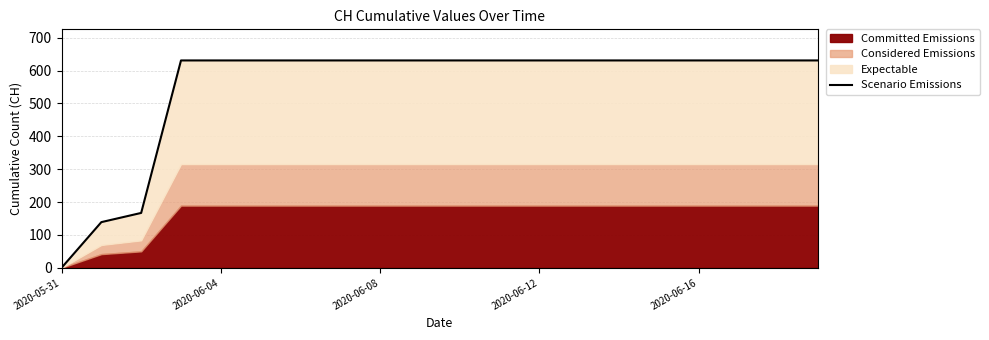

What is the sum of the values at 10 and 9?

1262